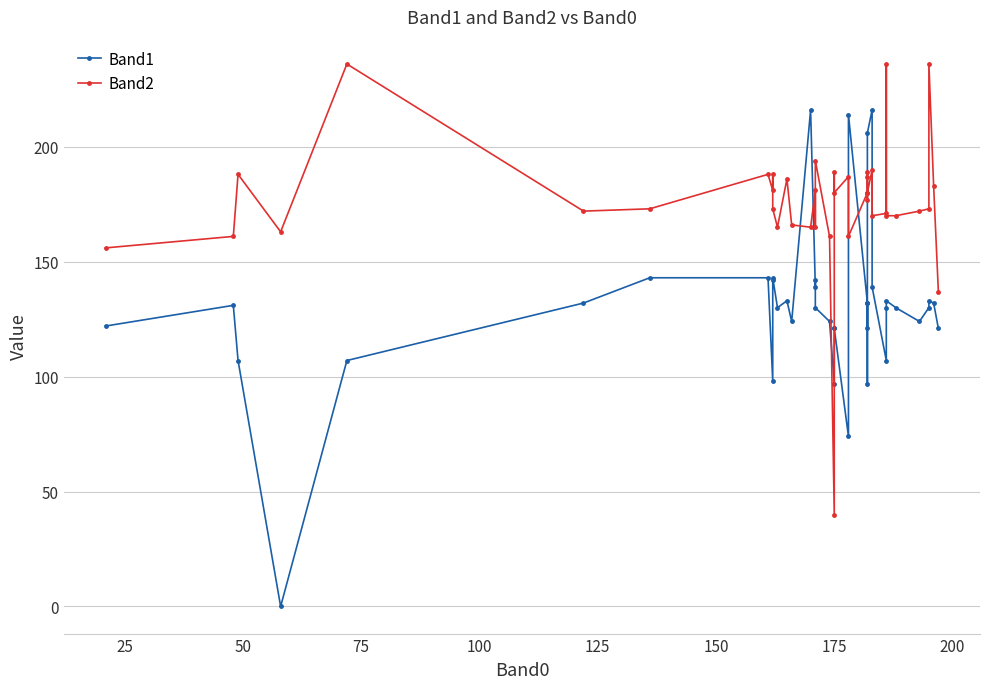

What is the sum of all Band1 values?

5216